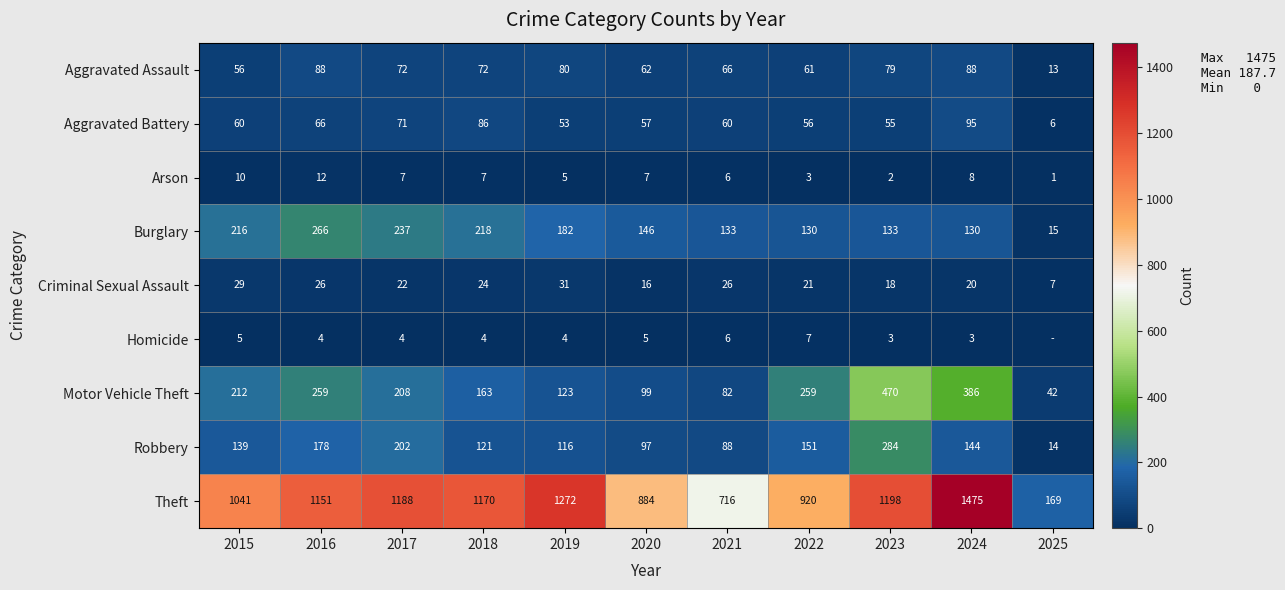

Which series changed the most between 2021 and 2023?

Theft